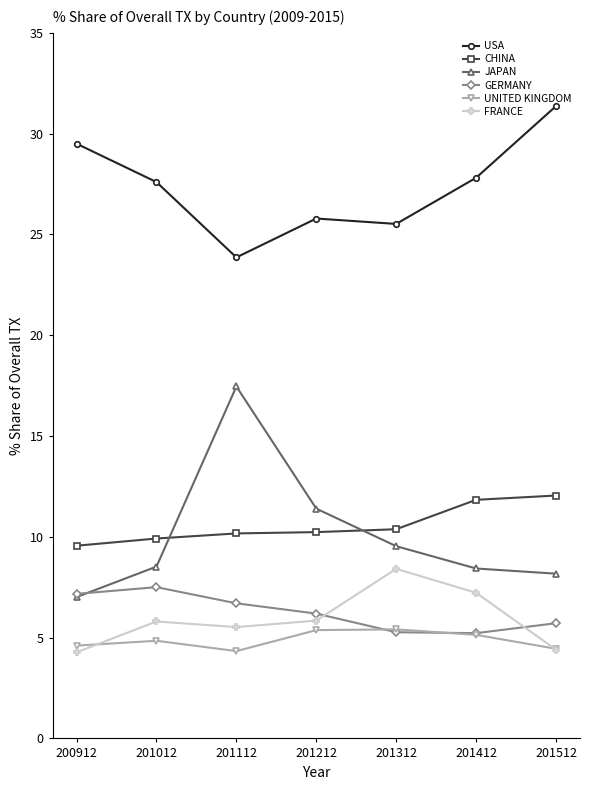

Where is the first local maximum for USA?

201212